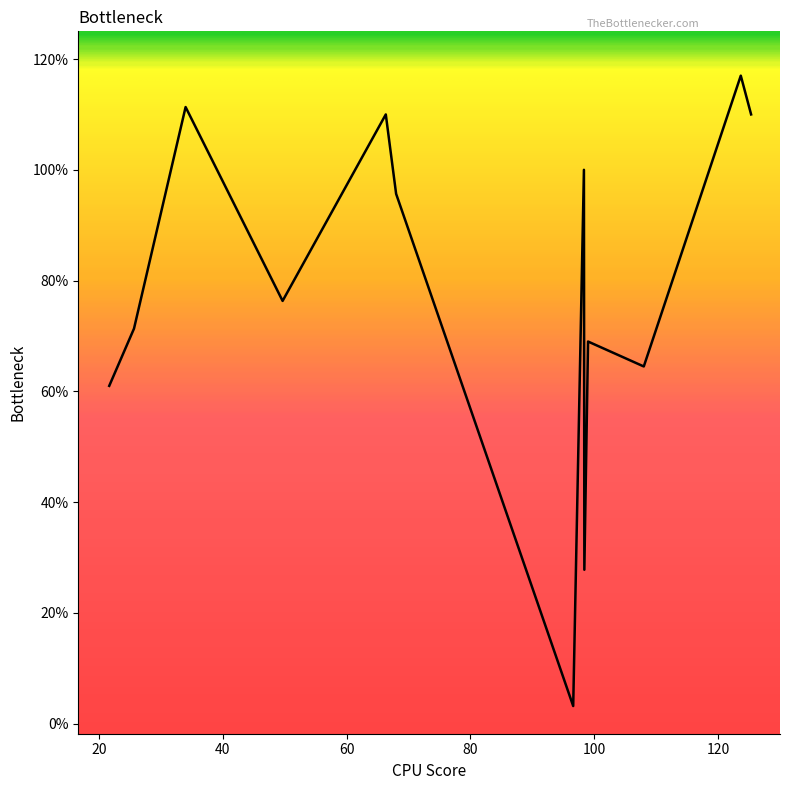

What is the smallest value displayed?

3.2